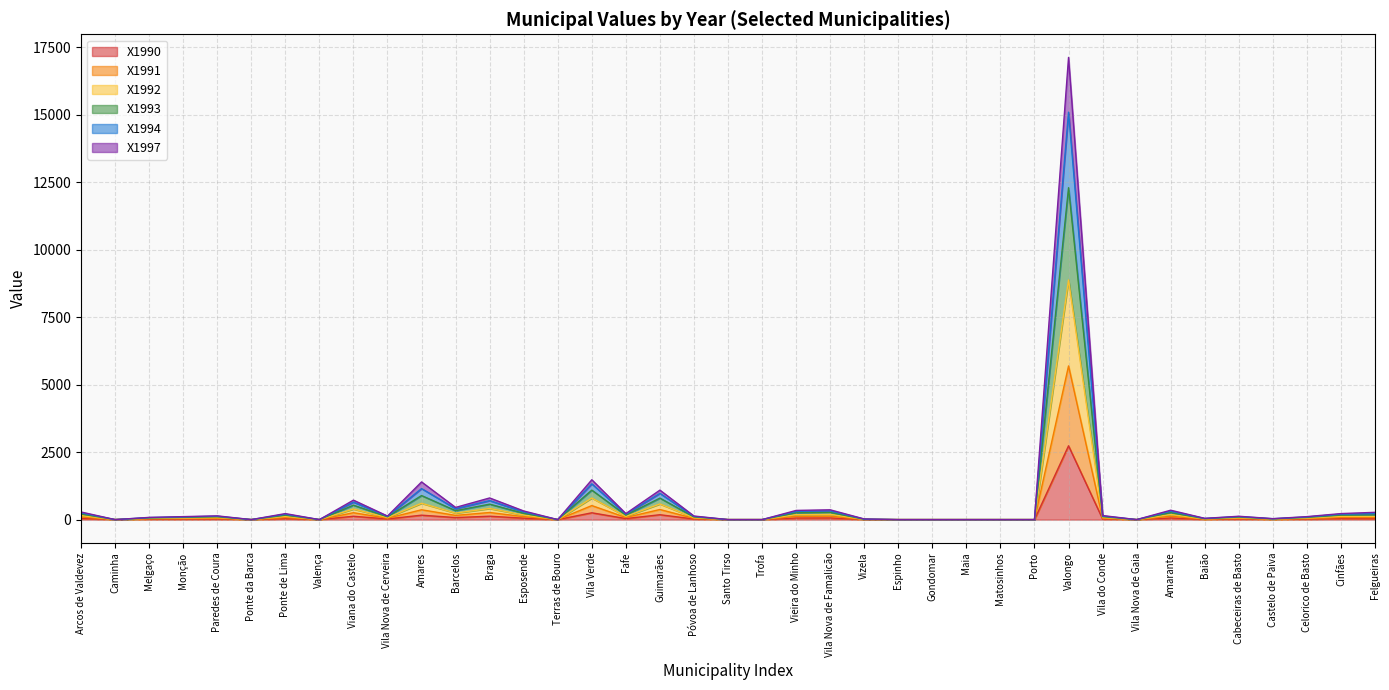

What is the difference between the X1990 values at Vila Verde and Ponte de Lima?

215.3